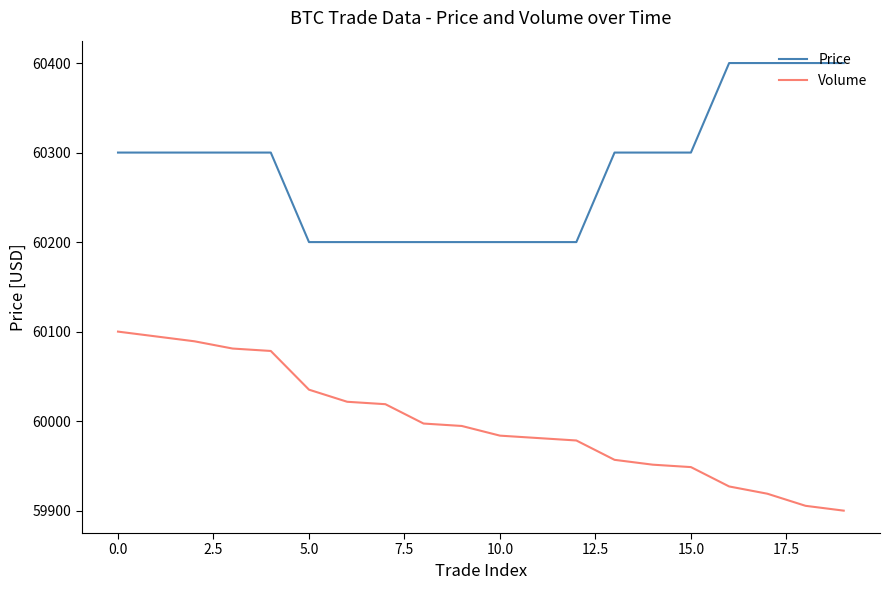

What is the difference between the maximum and minimum values in the Volume series?

200.0